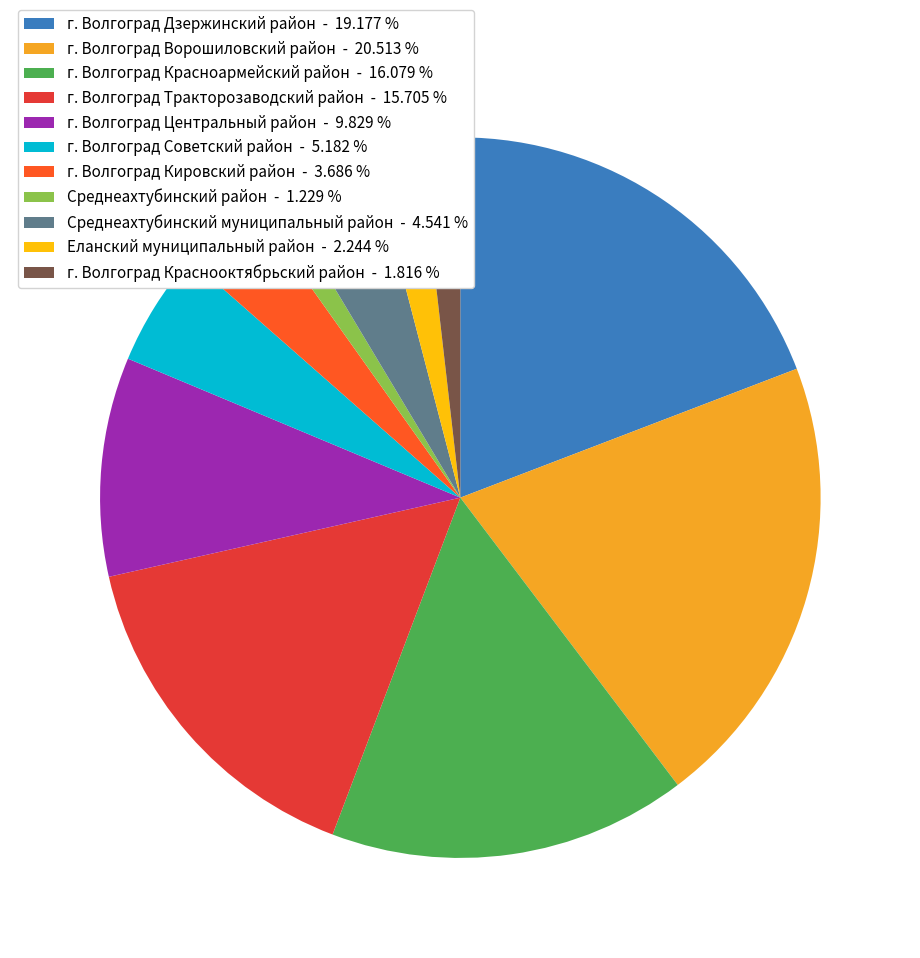

Is there any slice that represents more than half of the pie?

No